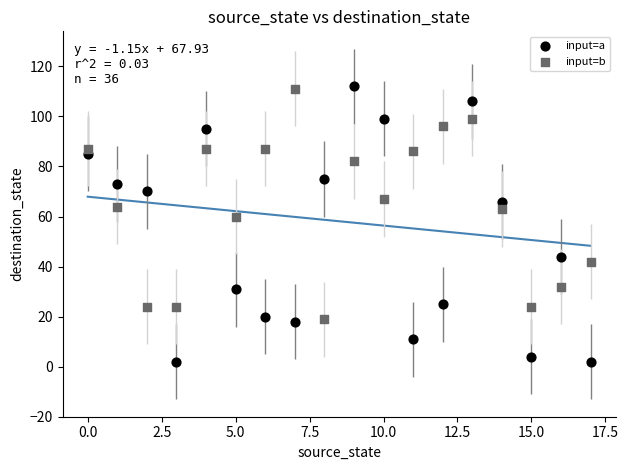

In the input=a series, what Y value is closest to 57?

66